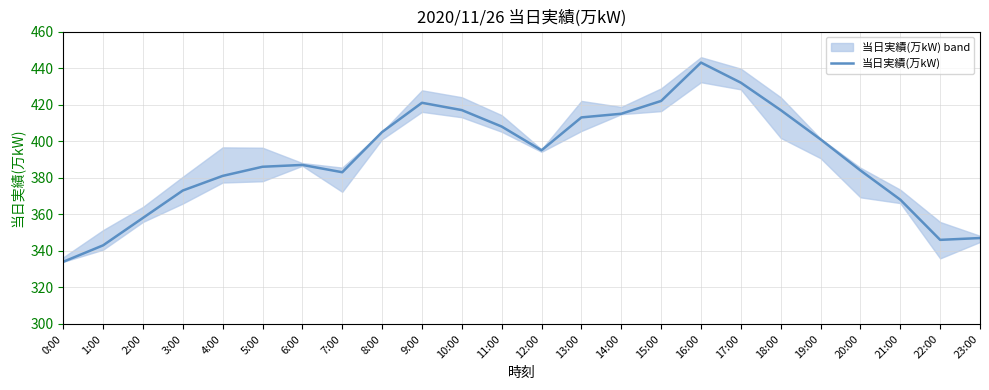

List the labels in order of value, smallest first.

0:00, 1:00, 22:00, 23:00, 2:00, 21:00, 3:00, 4:00, 7:00, 20:00, 5:00, 6:00, 12:00, 19:00, 8:00, 11:00, 13:00, 14:00, 10:00, 18:00, 9:00, 15:00, 17:00, 16:00